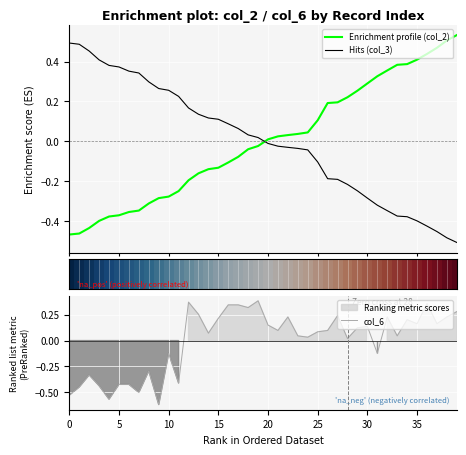

What is the maximum value shown in the chart?

0.5